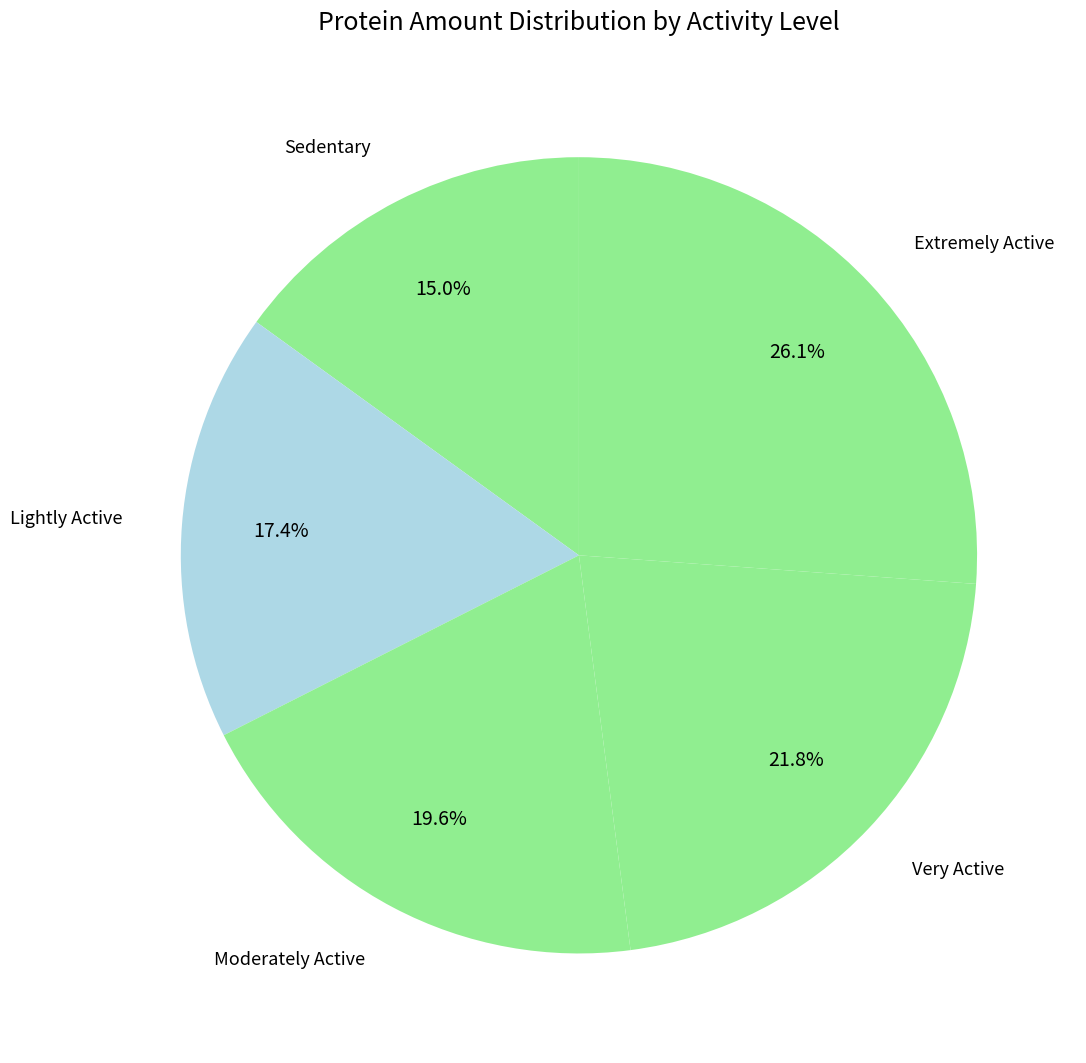

To the nearest percent, what is the difference between the largest and smallest slice percentages?

11%